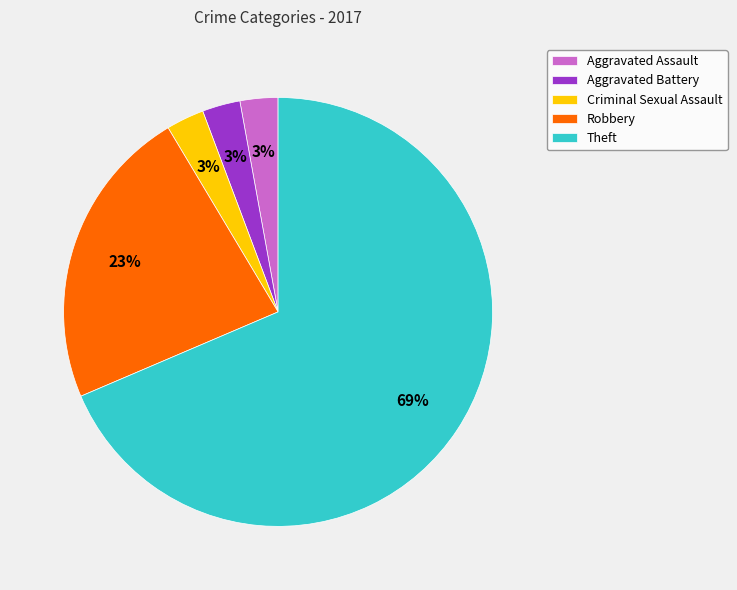

The Aggravated Assault slice represents 3% of the pie. True or false?

True